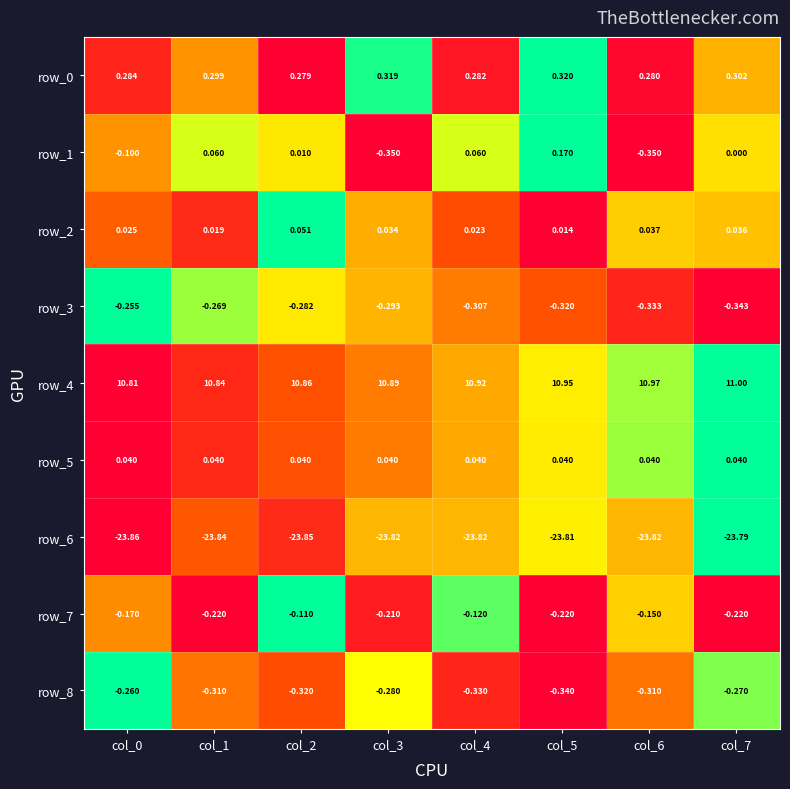

At which category is the sum across all series the highest?

col_5